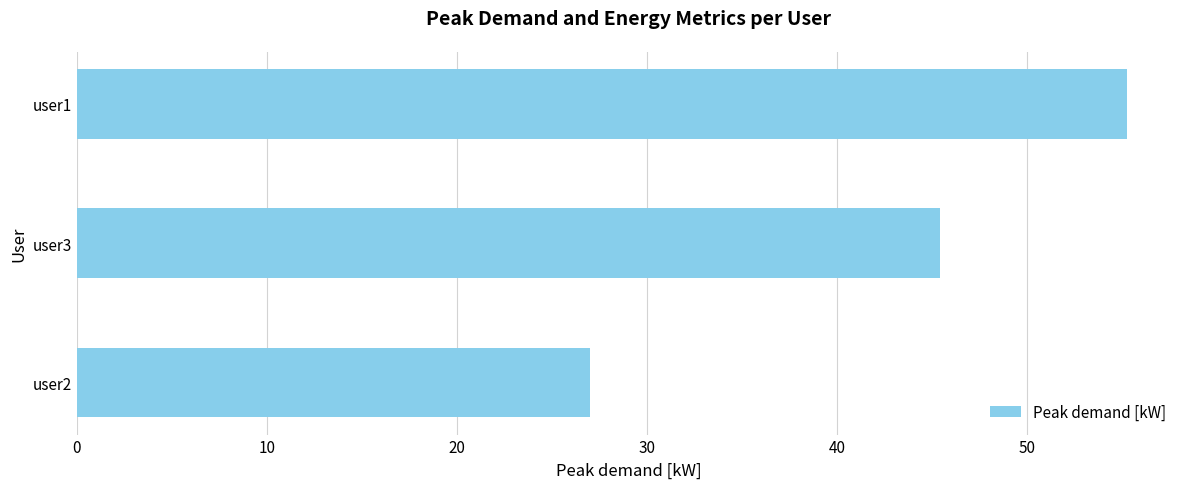

Reading bottom to top, extract all data points from this chart.

user2=27.0	user3=45.4	user1=55.3